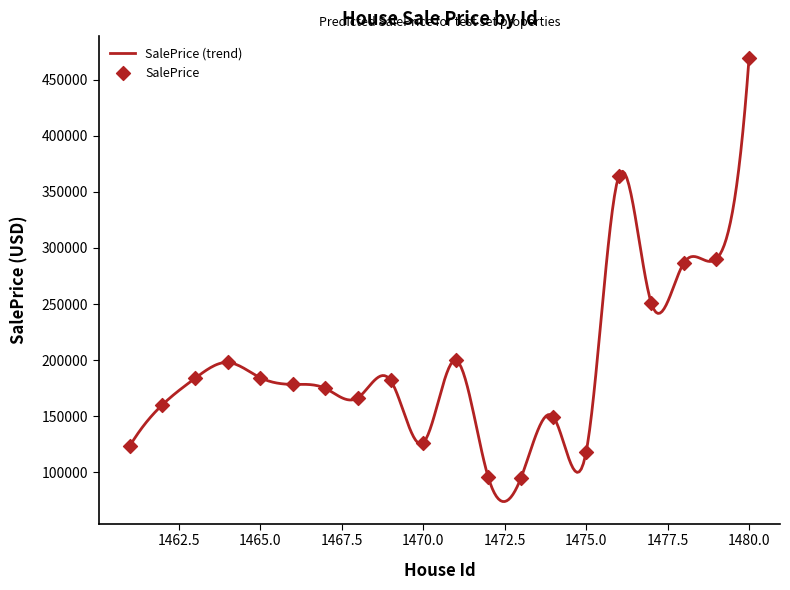

What is the change in value from 1470 to 1473?

-31433.0